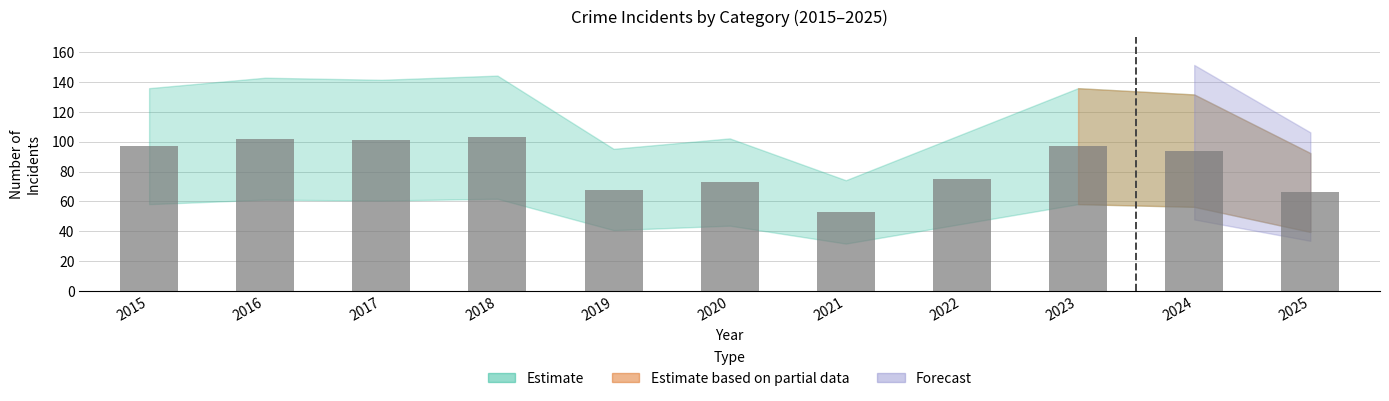

What is the greatest value displayed?

103